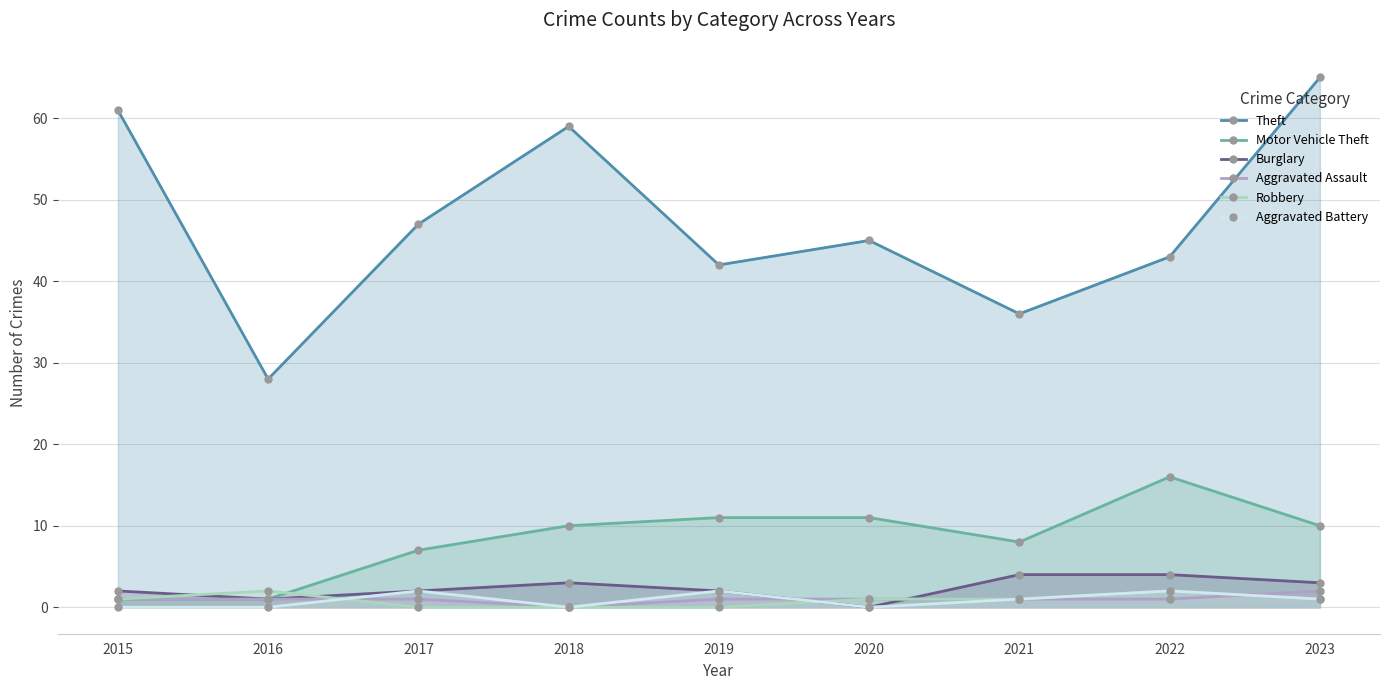

Which series changed the most between 2016 and 2018?

Theft